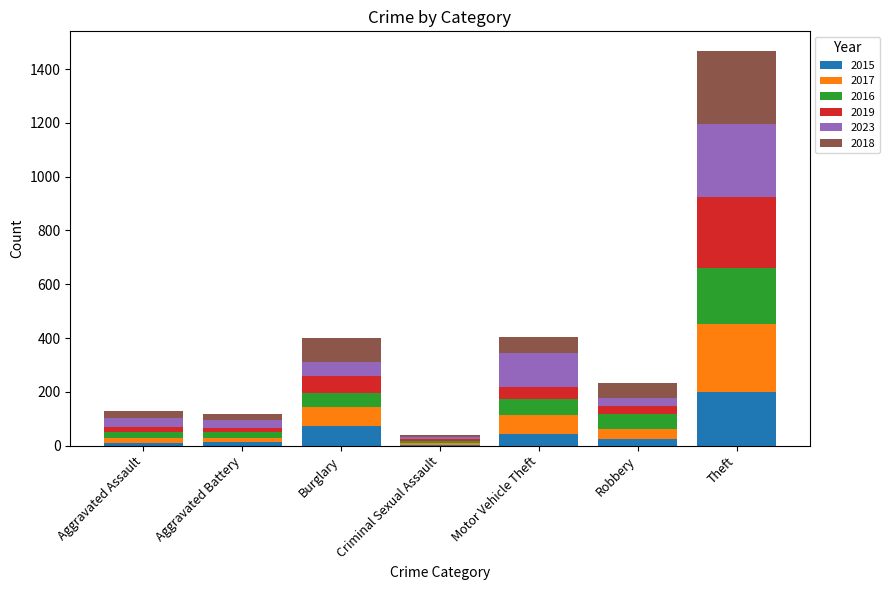

Are the bars grouped side by side (vs. stacked)?

No